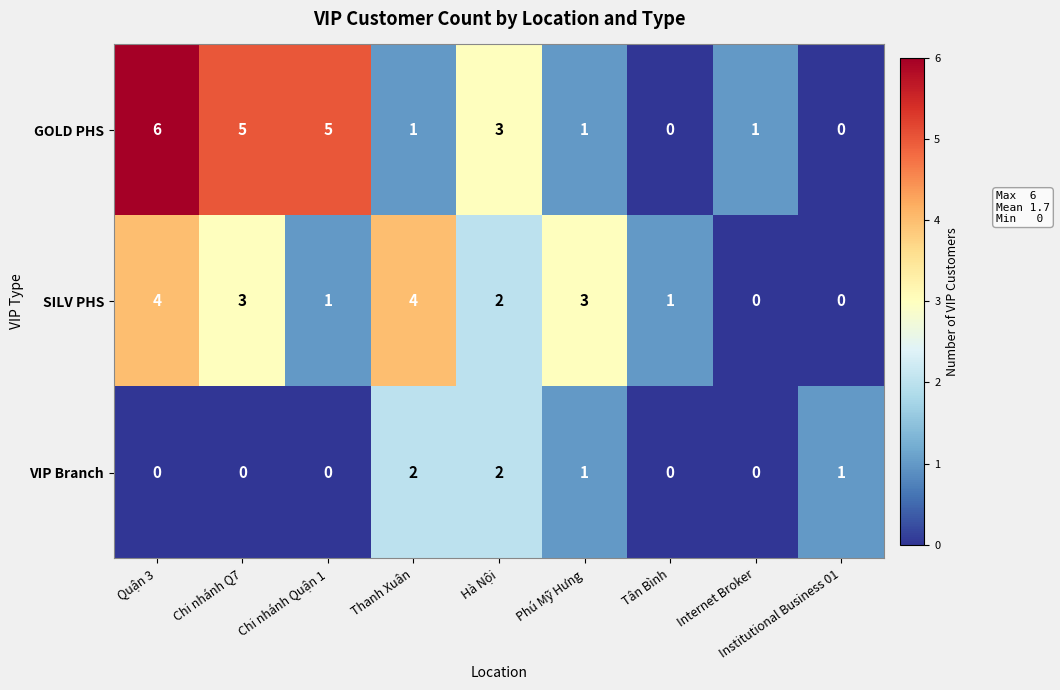

Between Chi nhánh Quận 1 and Phú Mỹ Hưng, which series saw the biggest shift?

GOLD PHS